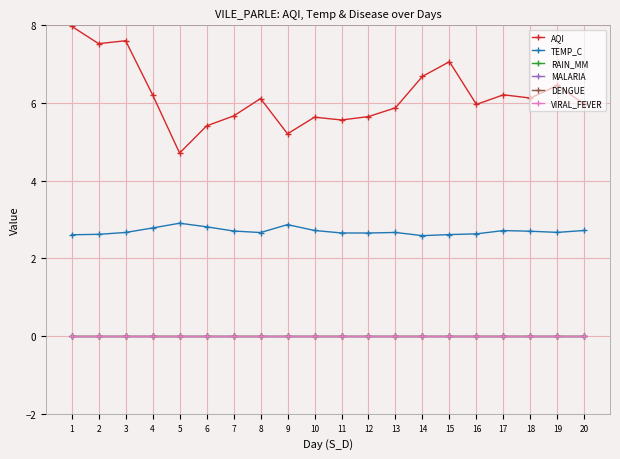

Reading right to left, extract all data points from this chart.

AQI: 20=6.0	19=6.5	18=6.1	17=6.2	16=6.0	15=7.1	14=6.7	13=5.9	12=5.7	11=5.6	10=5.6	9=5.2	8=6.1	7=5.7	6=5.4	5=4.7	4=6.2	3=7.6	2=7.5	1=8.0
TEMP_C: 20=2.7	19=2.7	18=2.7	17=2.7	16=2.6	15=2.6	14=2.6	13=2.7	12=2.7	11=2.7	10=2.7	9=2.9	8=2.7	7=2.7	6=2.8	5=2.9	4=2.8	3=2.7	2=2.6	1=2.6
RAIN_MM: 20=0.0	19=0.0	18=0.0	17=0.0	16=0.0	15=0.0	14=0.0	13=0.0	12=0.0	11=0.0	10=0.0	9=0.0	8=0.0	7=0.0	6=0.0	5=0.0	4=0.0	3=0.0	2=0.0	1=0.0
MALARIA: 20=0.0	19=0.0	18=0.0	17=0.0	16=0.0	15=0.0	14=0.0	13=0.0	12=0.0	11=0.0	10=0.0	9=0.0	8=0.0	7=0.0	6=0.0	5=0.0	4=0.0	3=0.0	2=0.0	1=0.0
DENGUE: 20=0.0	19=0.0	18=0.0	17=0.0	16=0.0	15=0.0	14=0.0	13=0.0	12=0.0	11=0.0	10=0.0	9=0.0	8=0.0	7=0.0	6=0.0	5=0.0	4=0.0	3=0.0	2=0.0	1=0.0
VIRAL_FEVER: 20=0.0	19=0.0	18=0.0	17=0.0	16=0.0	15=0.0	14=0.0	13=0.0	12=0.0	11=0.0	10=0.0	9=0.0	8=0.0	7=0.0	6=0.0	5=0.0	4=0.0	3=0.0	2=0.0	1=0.0